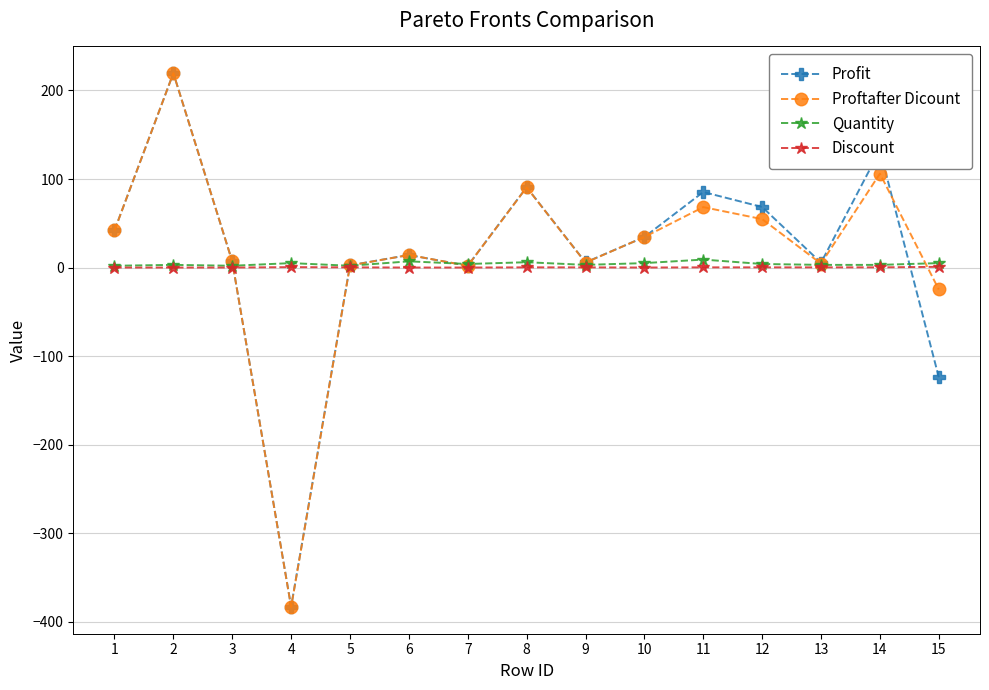

Which series changed the most between 2 and 4?

Proftafter Dicount